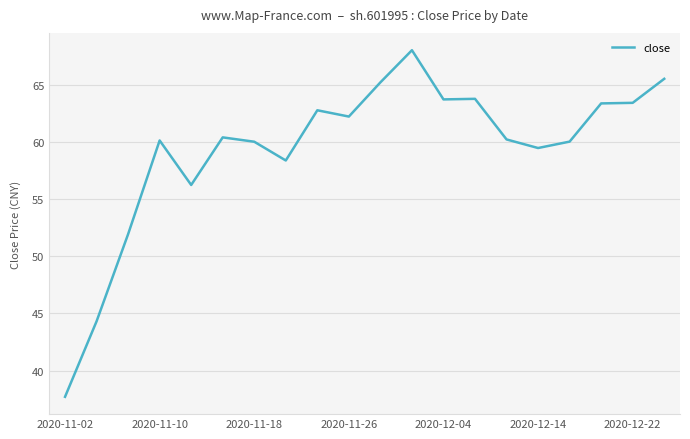

What is the minimum value shown in the chart?

37.7